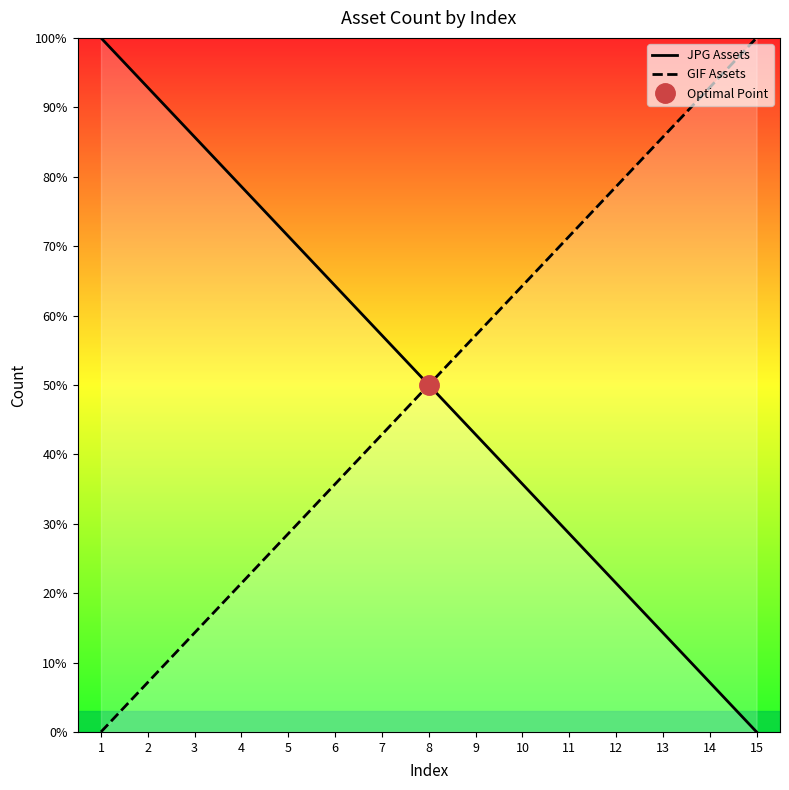

At which label does GIF Assets first exceed 49?

8